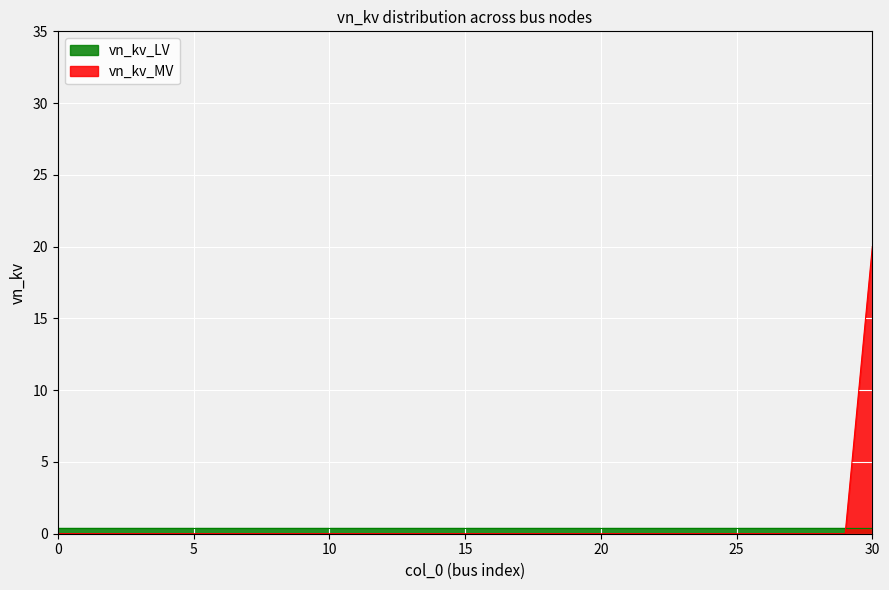

Does the chart display data point markers on the line(s)?

No